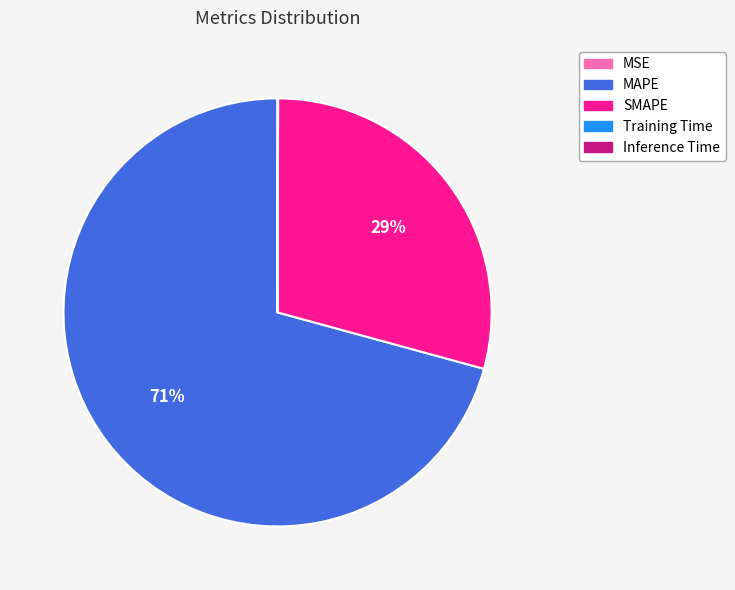

Does any single category account for the majority?

Yes